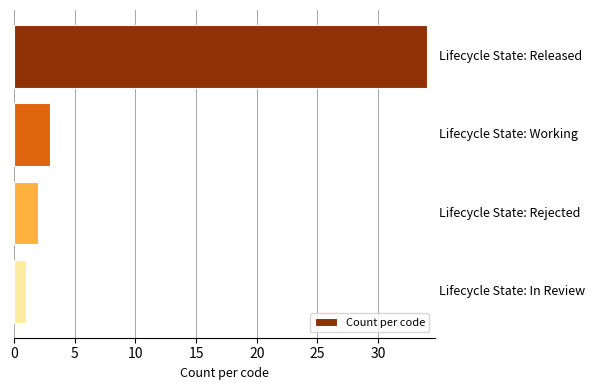

What is the maximum value shown in the chart?

34